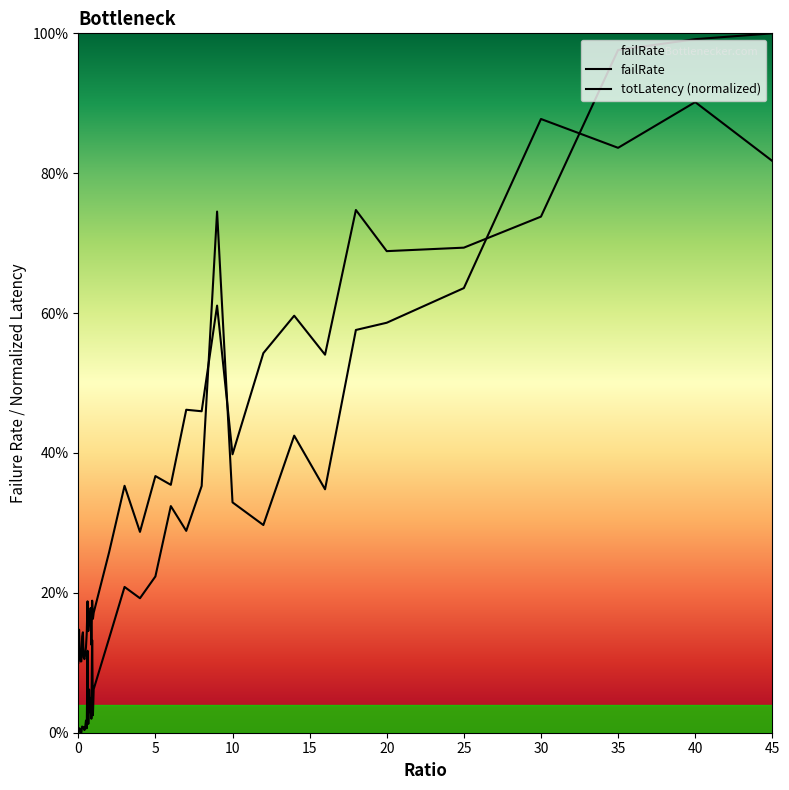

What is the label of the 39th point from the left?

40